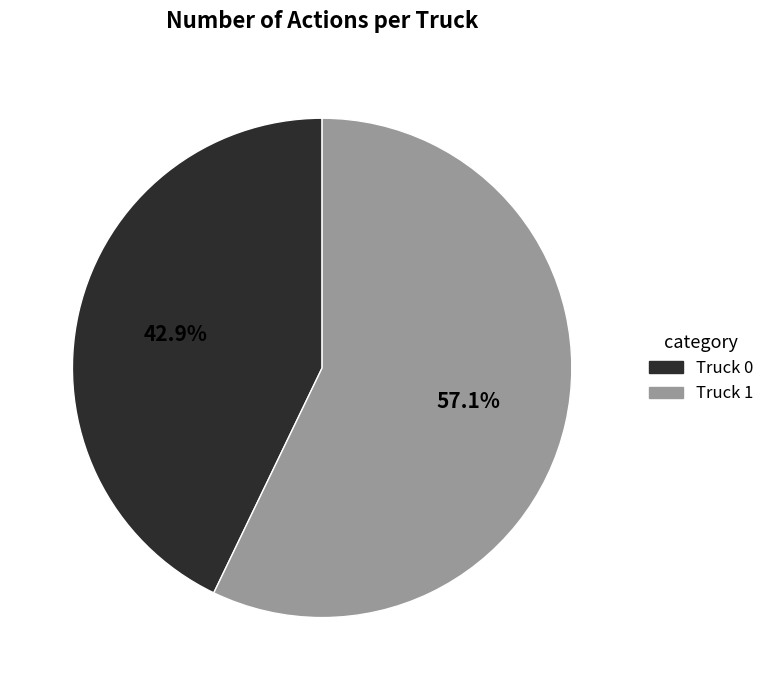

To the nearest percent, what percentage of the pie is Truck 1?

57%